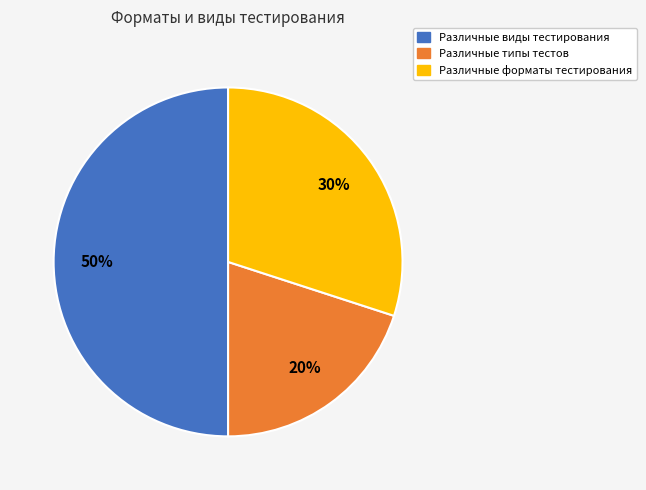

What percentage is the Различные виды тестирования slice, to the nearest percent?

50%